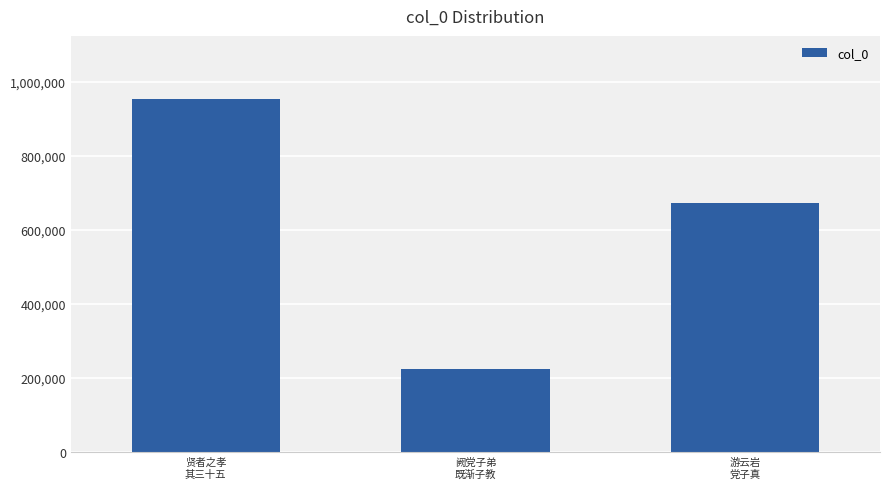

What is the change in value from 阙党子弟
既渐子教 to 游云岩
党子真?

+447810